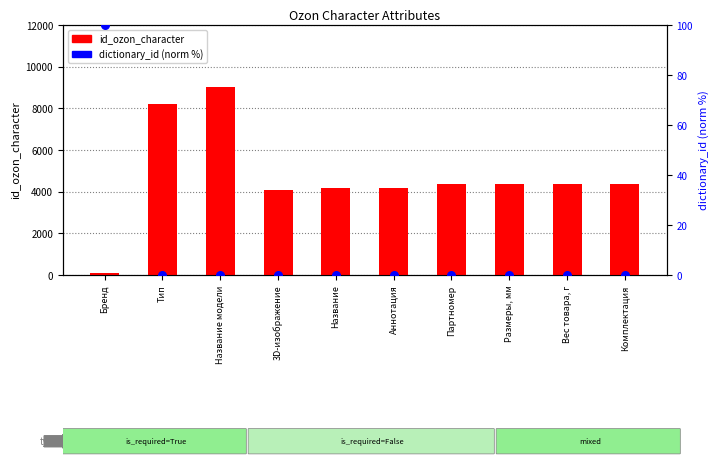

At which category is the sum across all series the highest?

Название модели